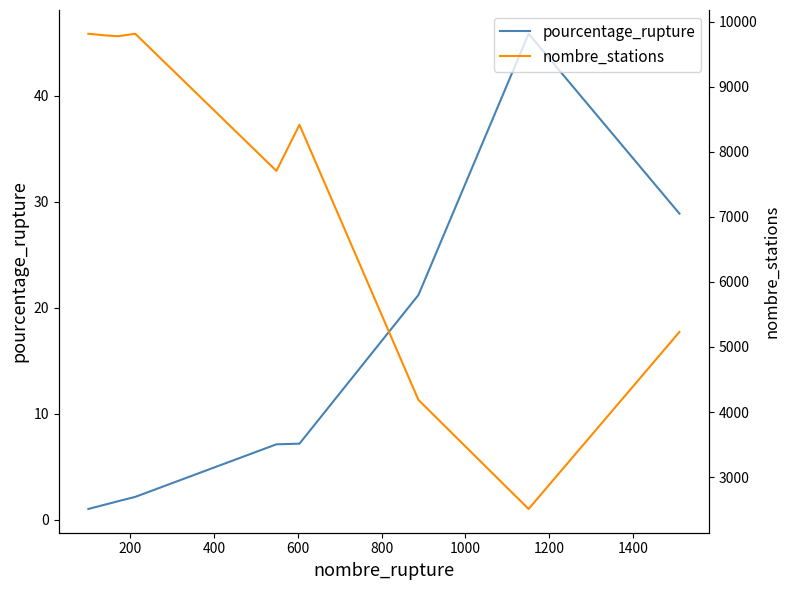

Rank the series by their average value, from lowest to highest.

pourcentage_rupture, nombre_stations